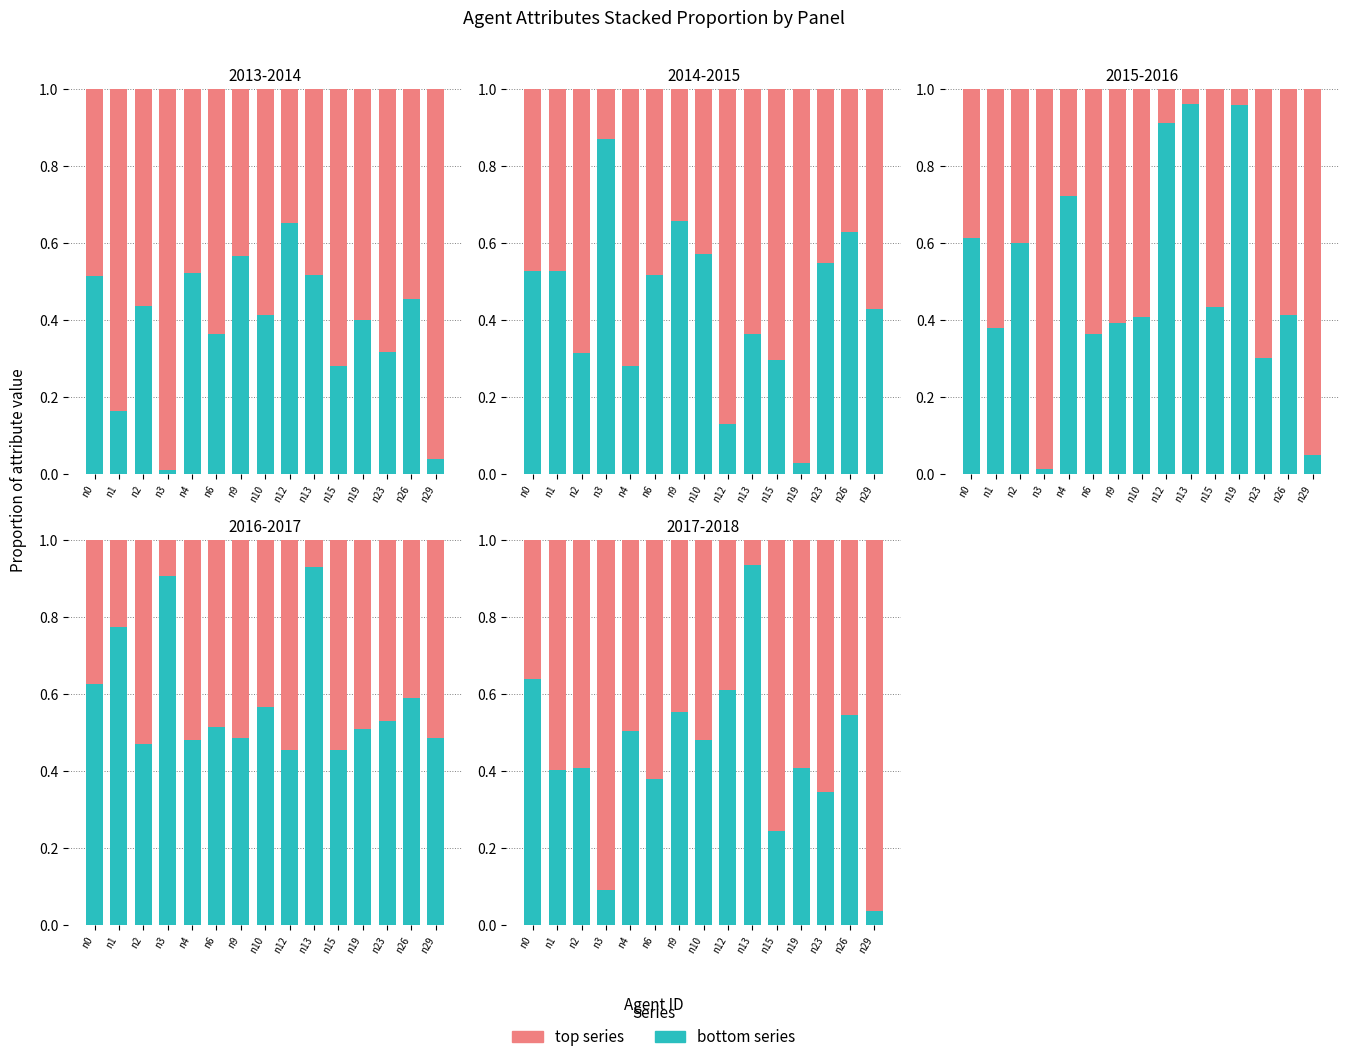

What is the difference between the highest and lowest values at n4?

0.2